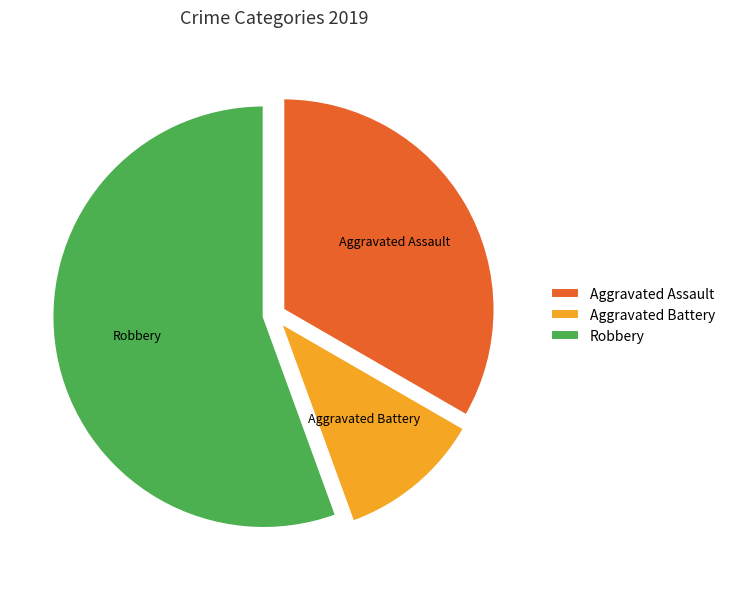

Is the sum of Aggravated Battery and Aggravated Assault greater than half?

No